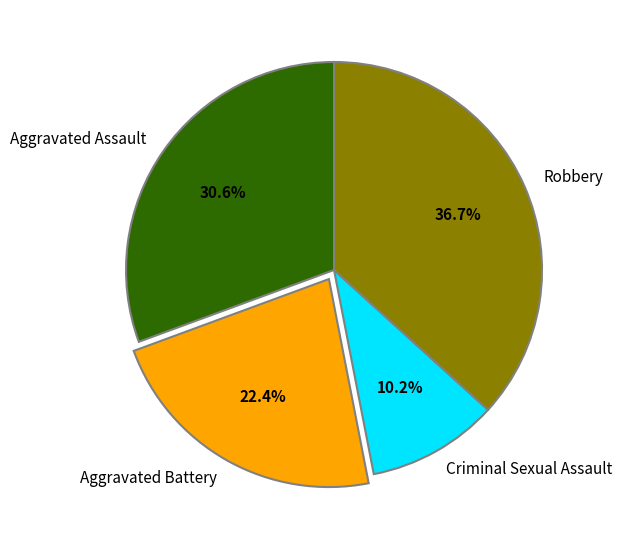

Is there a majority slice in this chart?

No